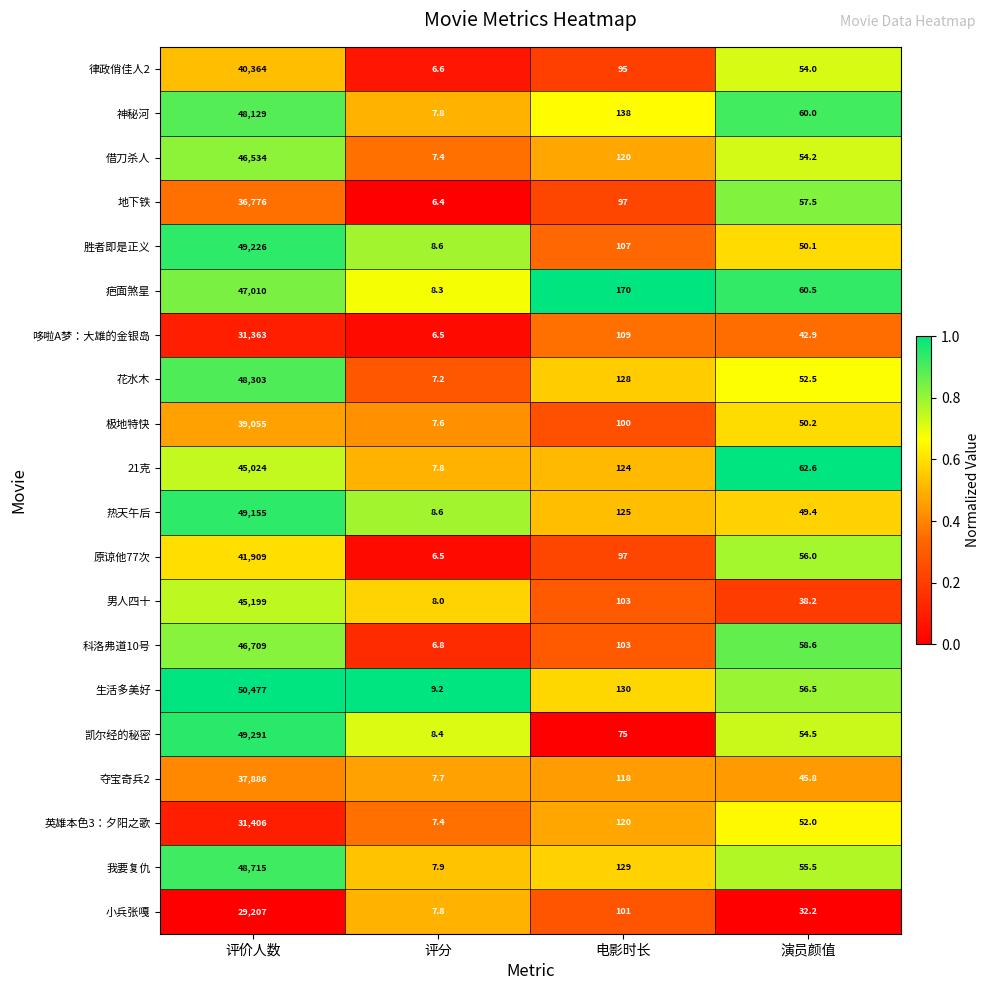

What is the average value of the 生活多美好 series?

12668.2